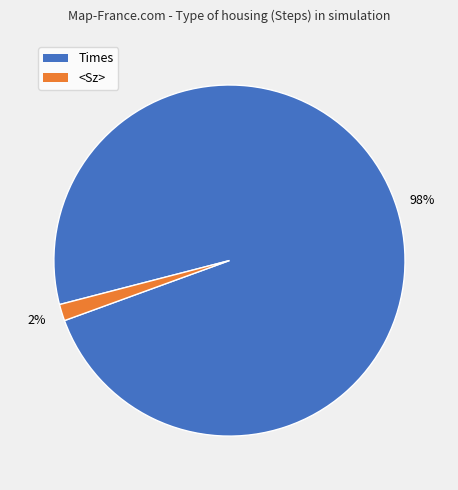

How many slices are in this pie chart?

2